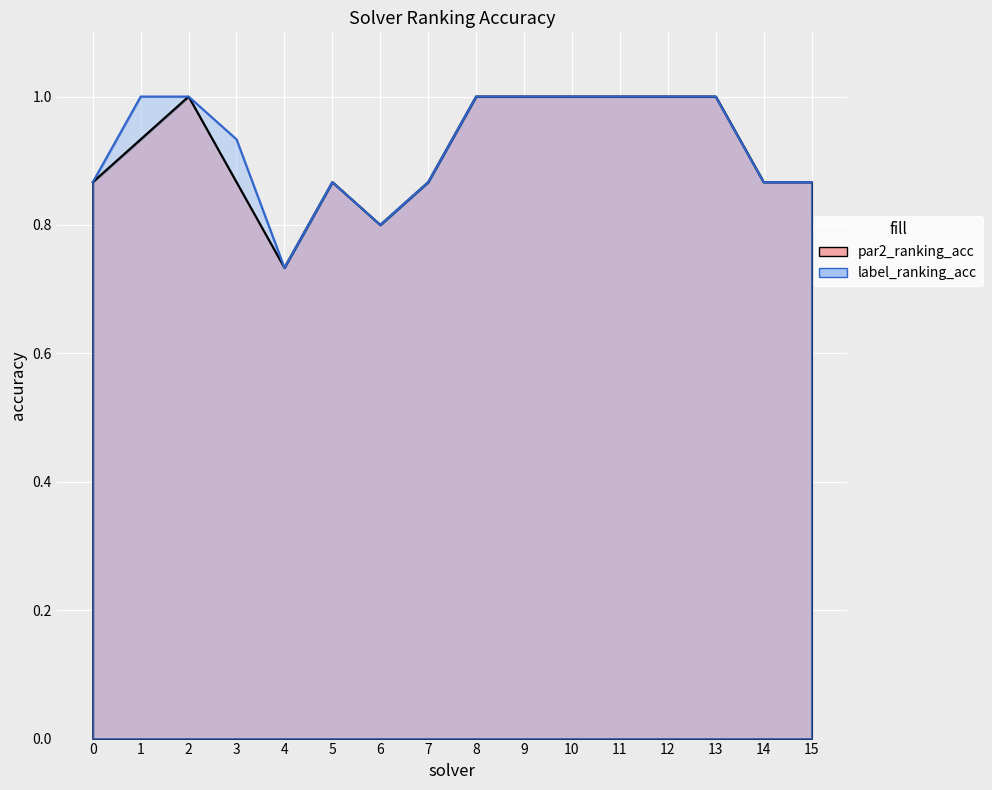

The value of par2_ranking_acc at 8 is 1.0. True or false?

True